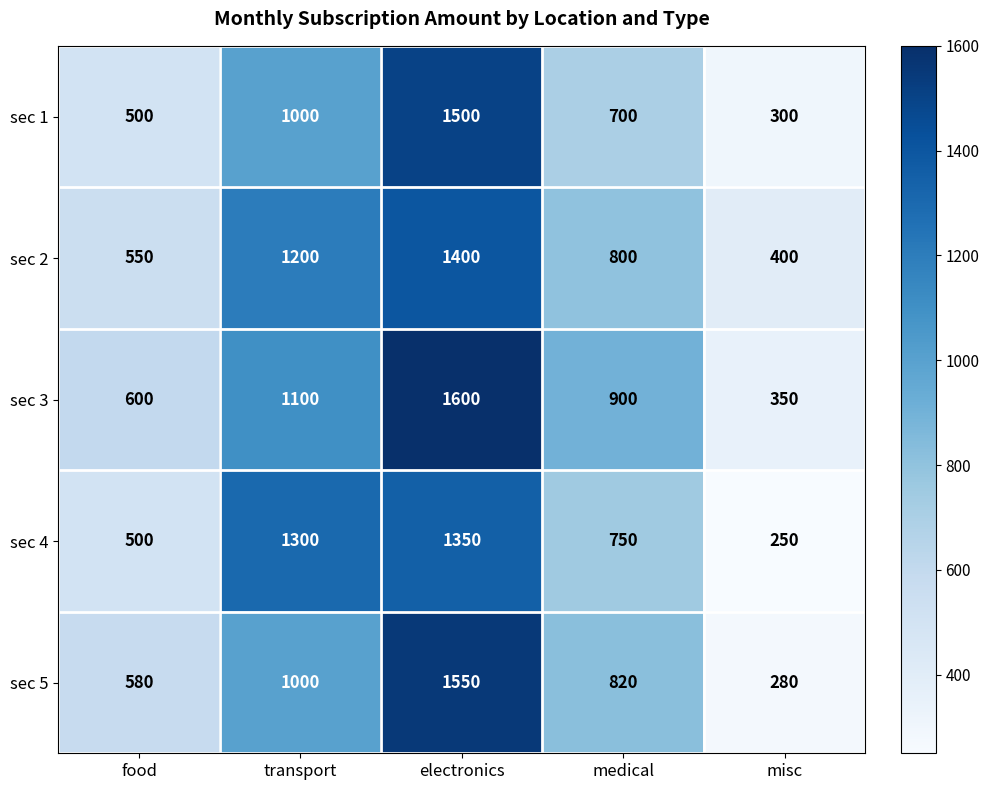

The value of sec 4 at electronics is 2128. True or false?

False